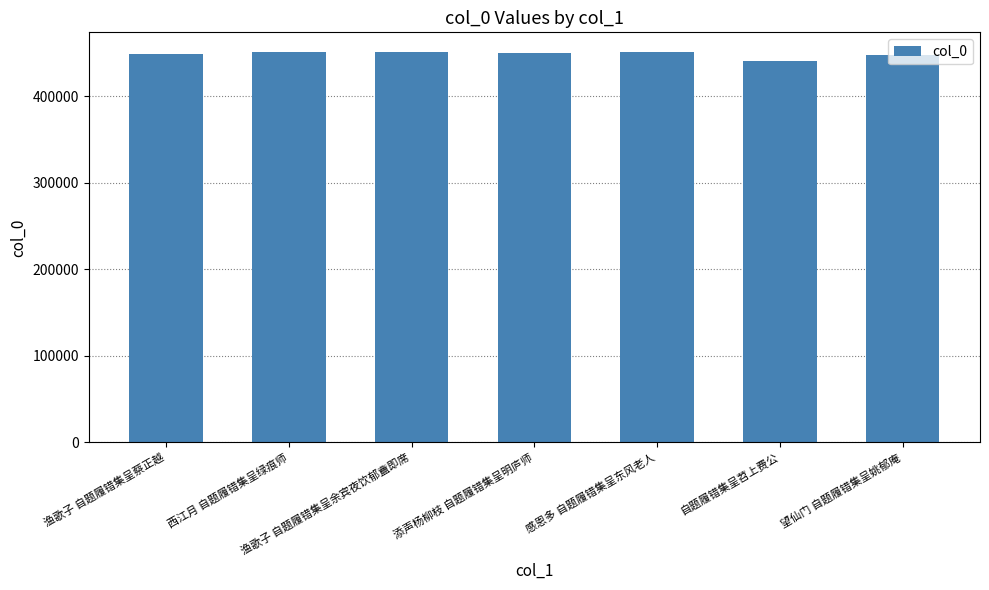

What is the change in value from 渔歌子 自题履错集呈余宾夜饮郁盦即席 to 自题履错集呈苕上费公?

-10218